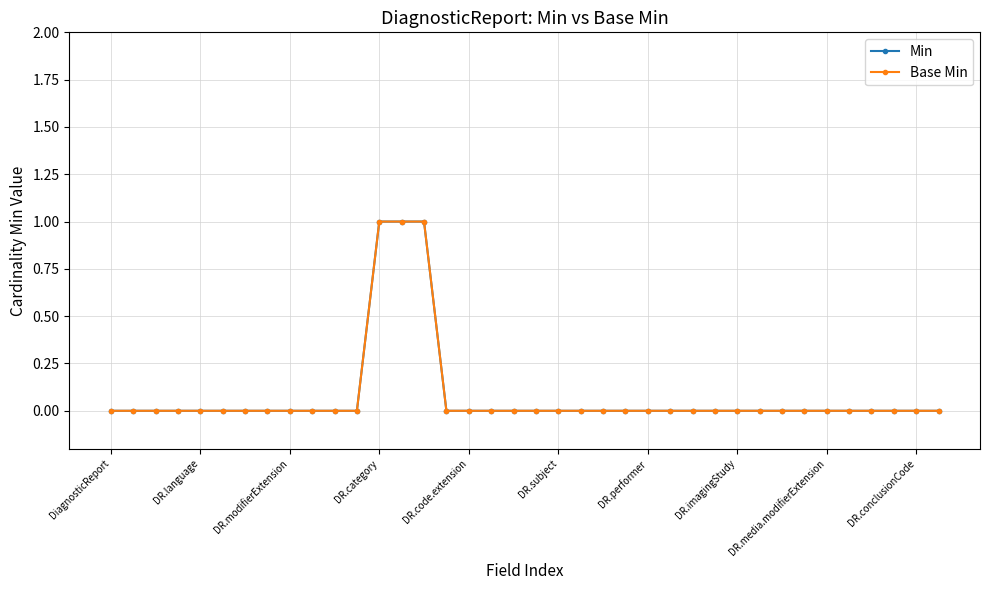

At which category does the chart reach its peak across all series?

DR.category